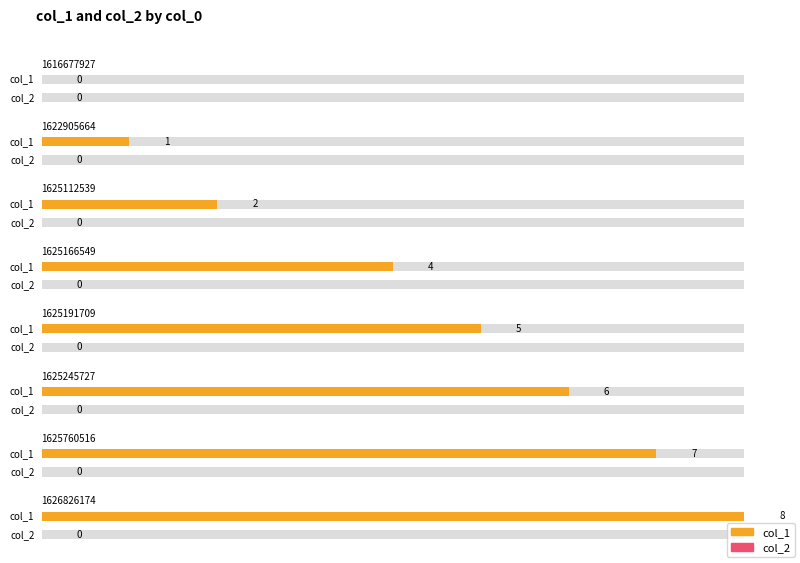

What is the value of the col_1 bar at the 2nd from the left?

1